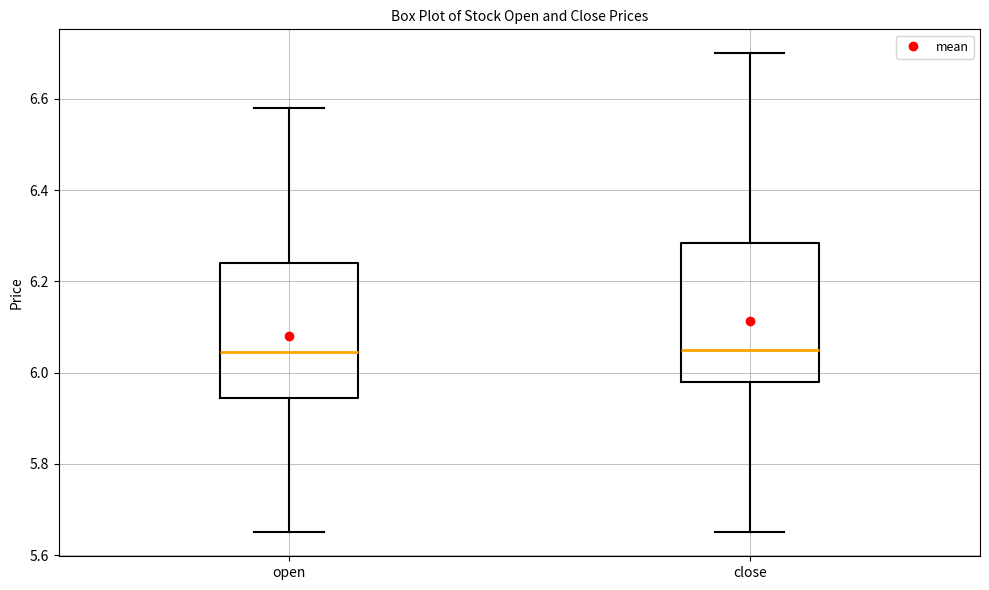

Reading left to right, transcribe this box plot: for each box, give where its median line is, the range the box spans, and where its two whiskers end, as read against the y-axis. The values are not printed on the chart, so give them approximately, as read against the axis.

open: median 6.04, box 5.94 to 6.24, whiskers 5.66 to 6.58
close: median 6.06, box 5.98 to 6.28, whiskers 5.66 to 6.70